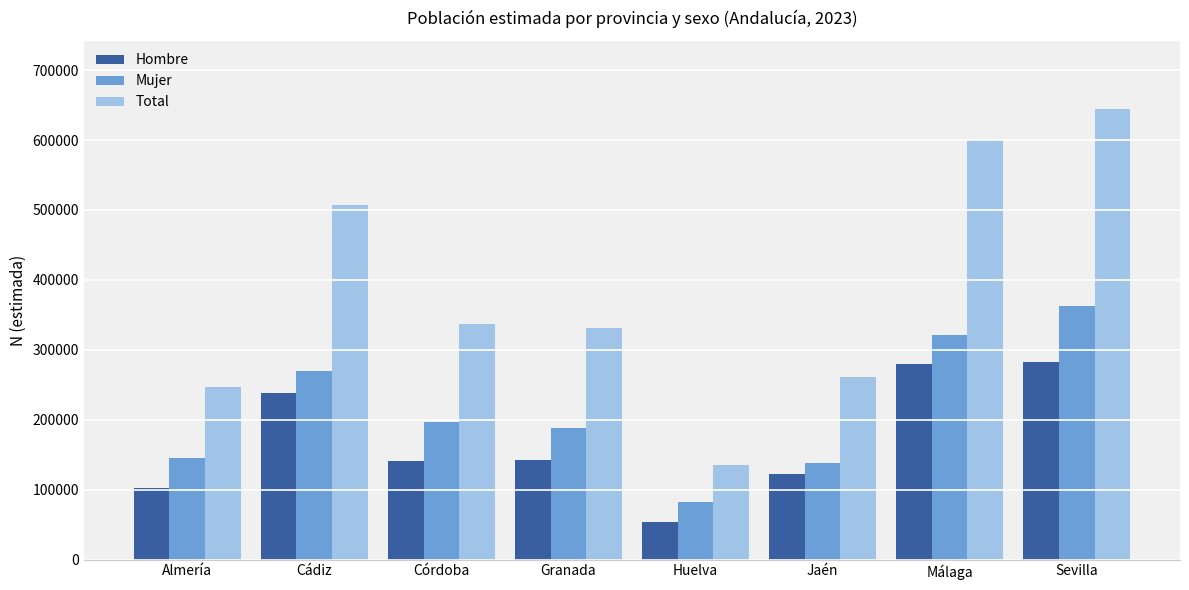

Is the value of Mujer at Sevilla greater than the value of Total at Huelva?

Yes